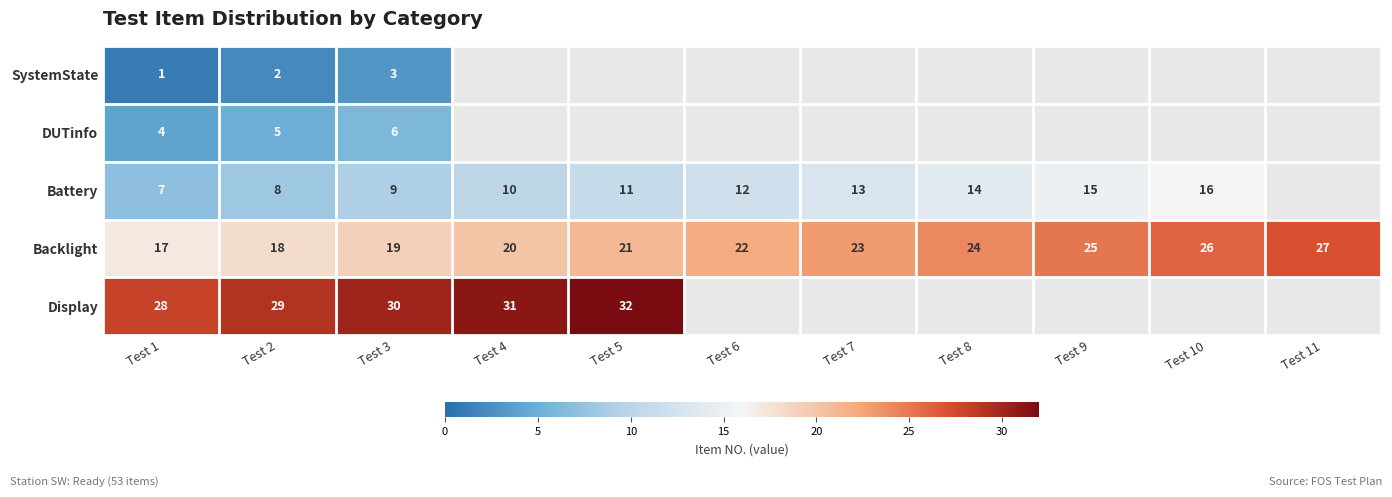

What is the sum of the Backlight values at Test 11 and Test 5?

48